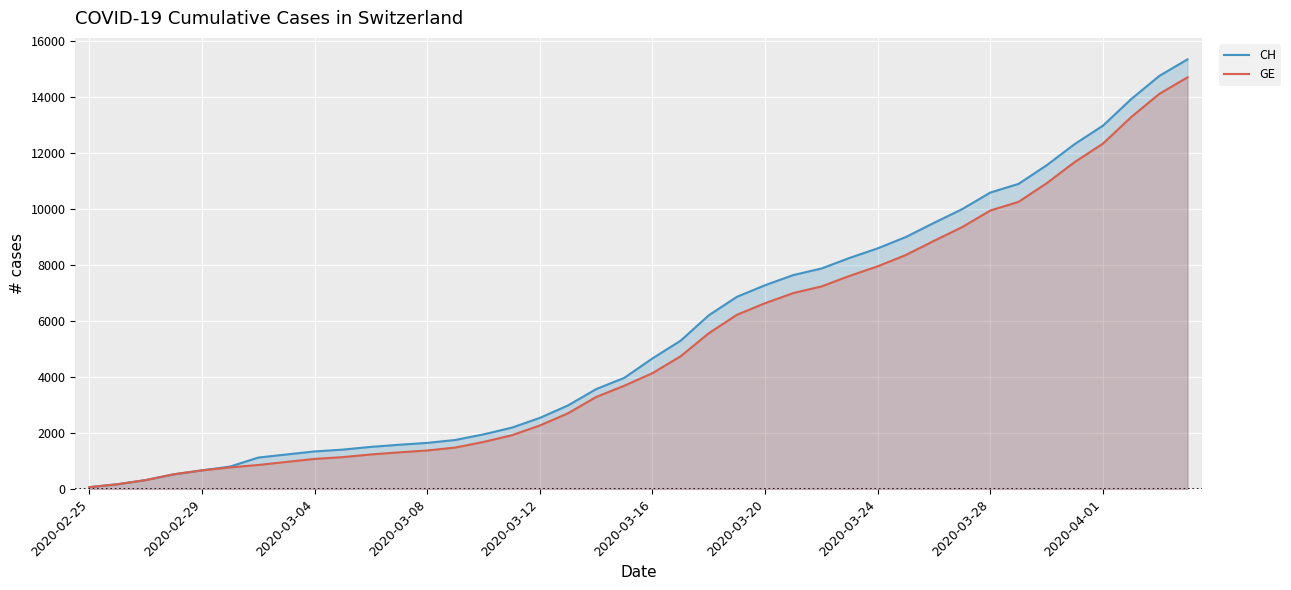

How many data points in GE are less than 4147?

20